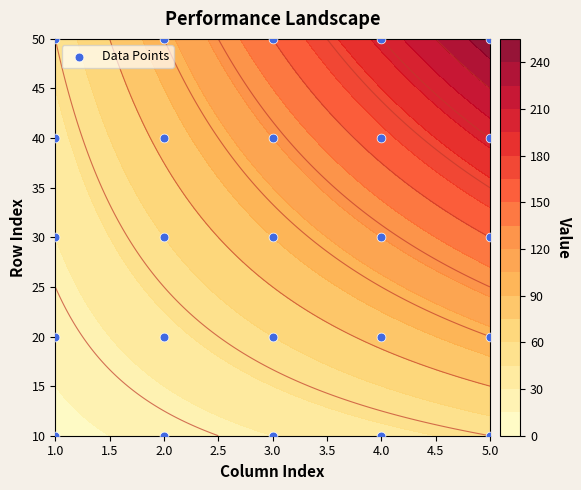

Which label corresponds to the smallest value in the chart?

1.0